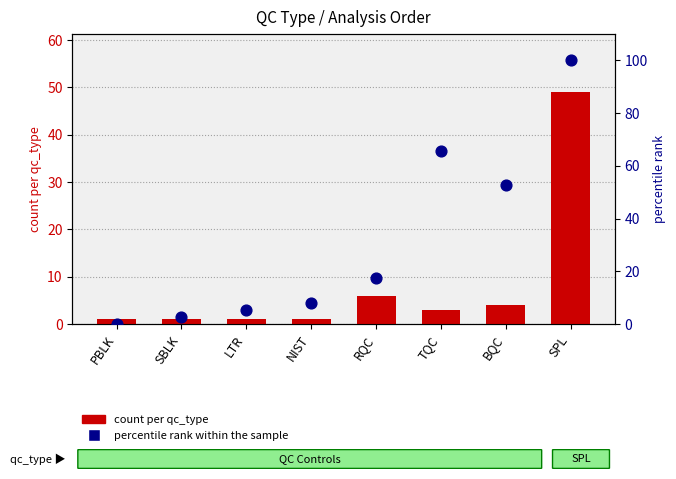

Which series reaches the maximum Y coordinate?

percentile rank within the sample